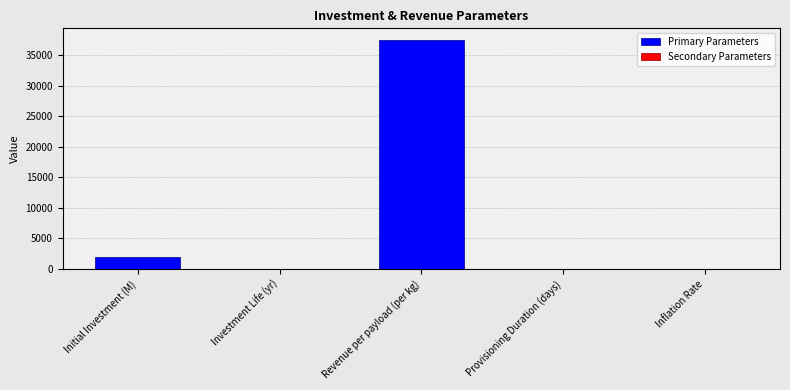

What is the label of the 4th bar from the right?

Investment Life (yr)